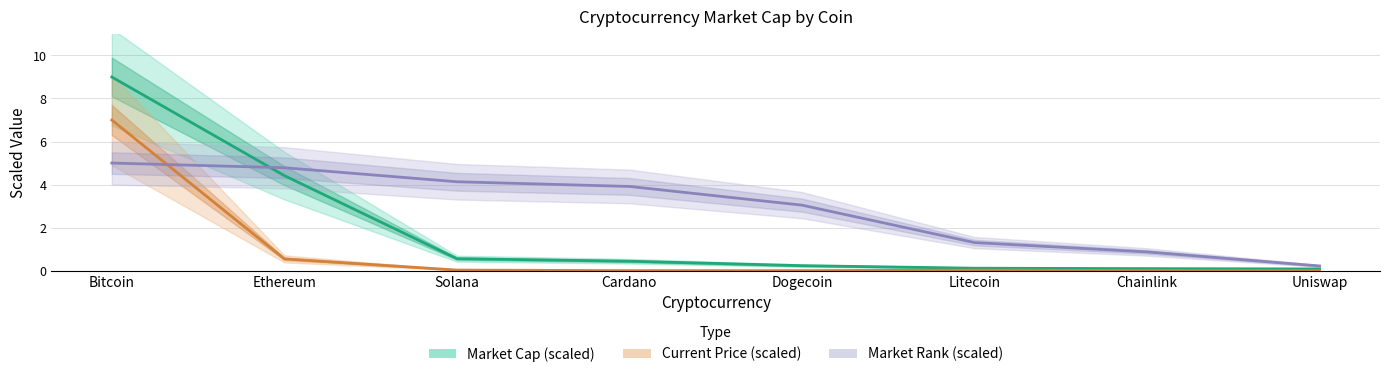

Between which two adjacent categories do Market Rank (scaled) and Market Cap (scaled) first intersect?

Bitcoin and Ethereum